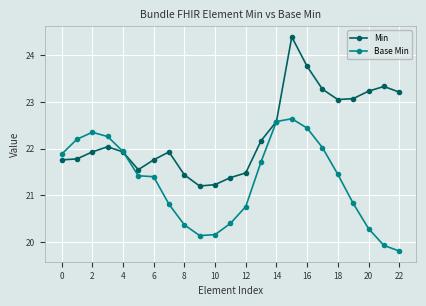

What is the minimum value for Min?

21.2